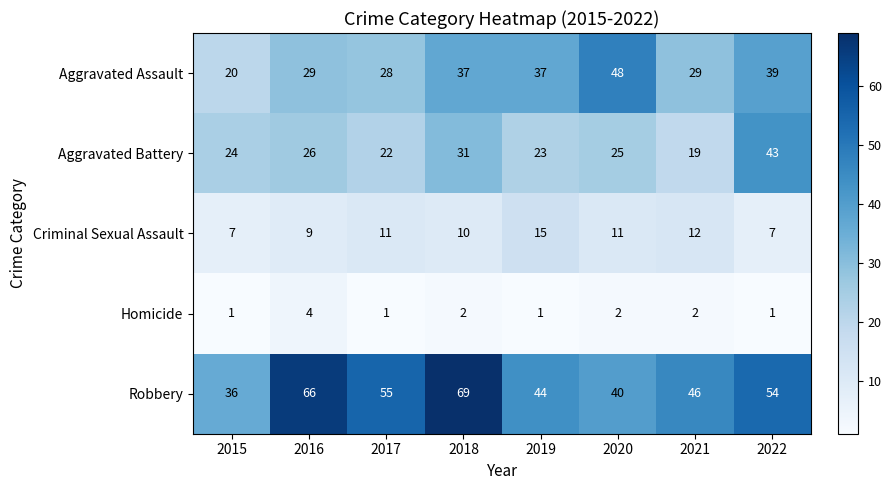

What is the sum of the Aggravated Assault values at 2015 and 2021?

49